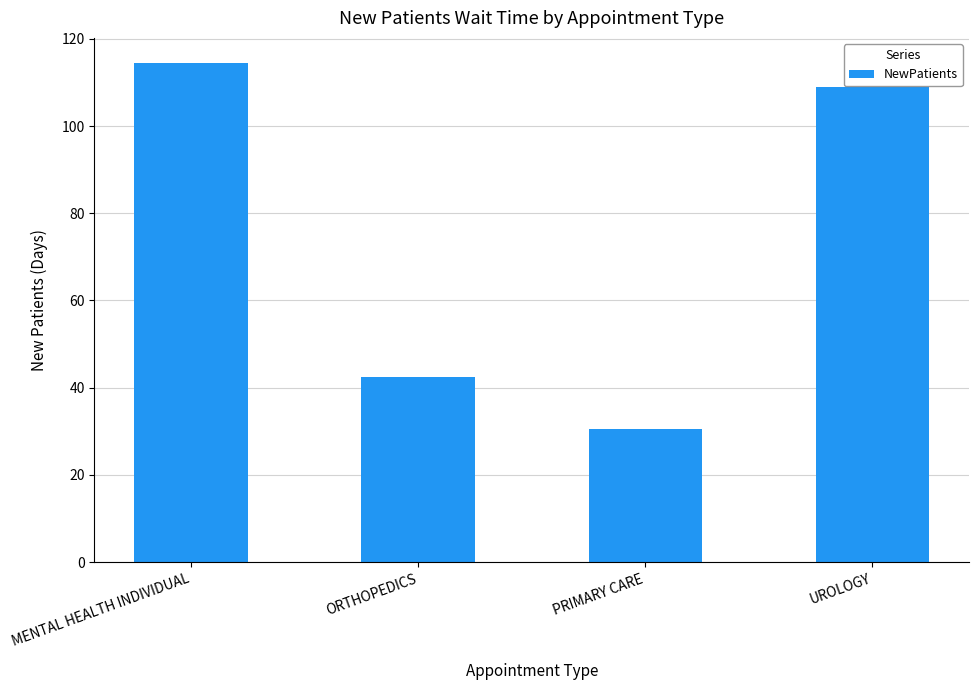

At which category does the chart reach its peak across all series?

MENTAL HEALTH INDIVIDUAL